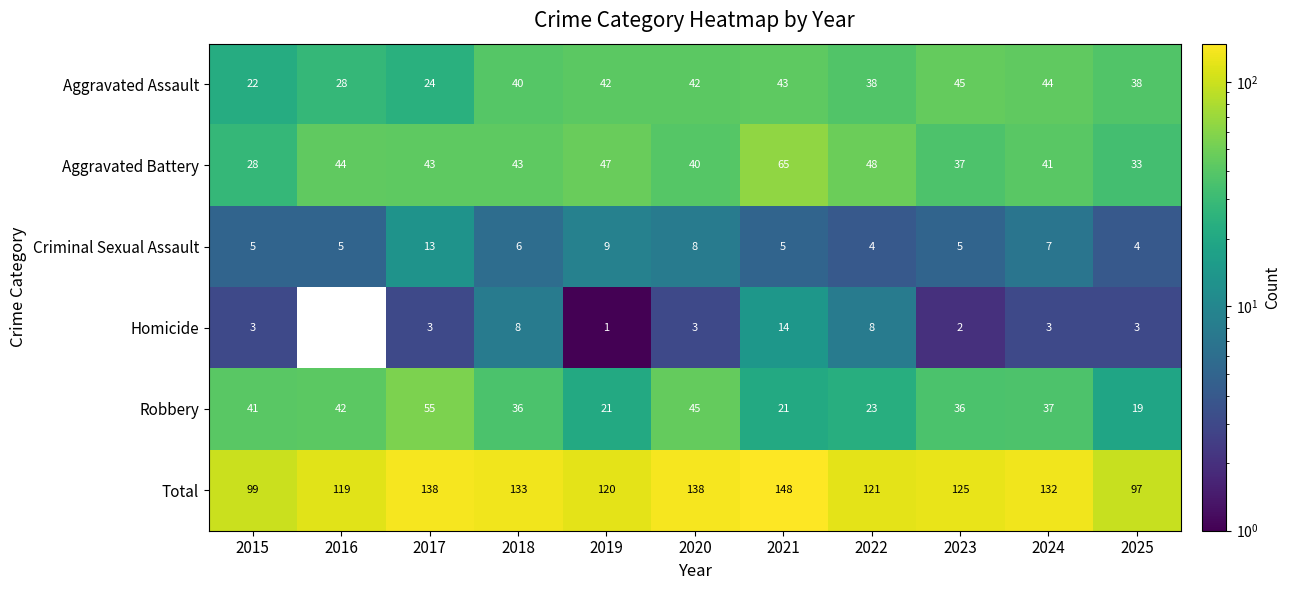

At which category is the sum across all series the highest?

2021